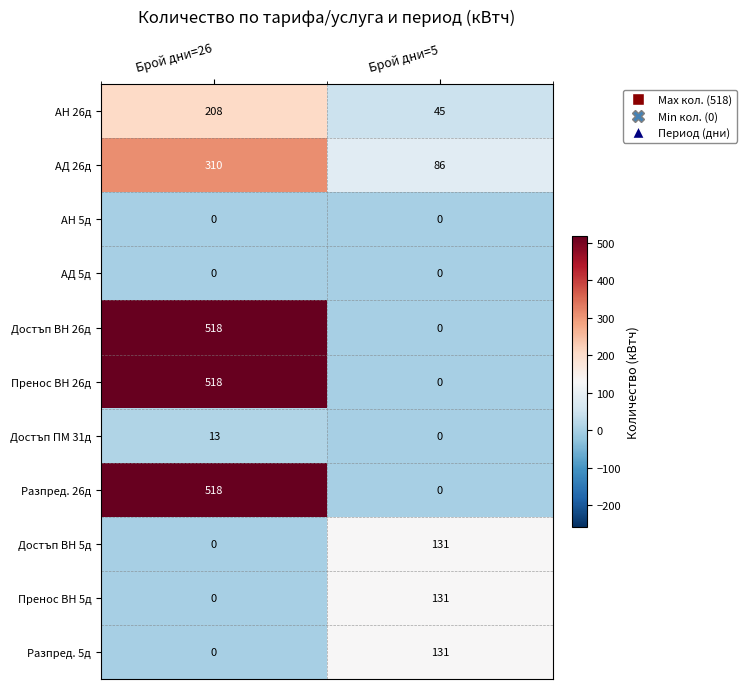

What is the difference between the Достъп ПМ 31д values at Брой дни=5 and Брой дни=26?

13